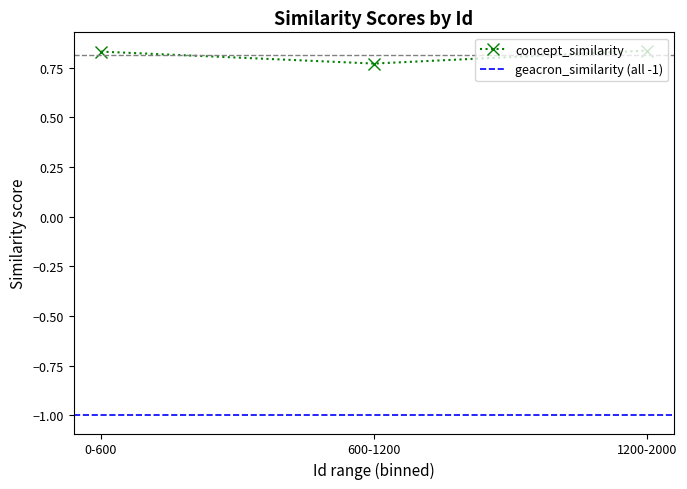

Which has a higher value, 1715 or 1206?

1206